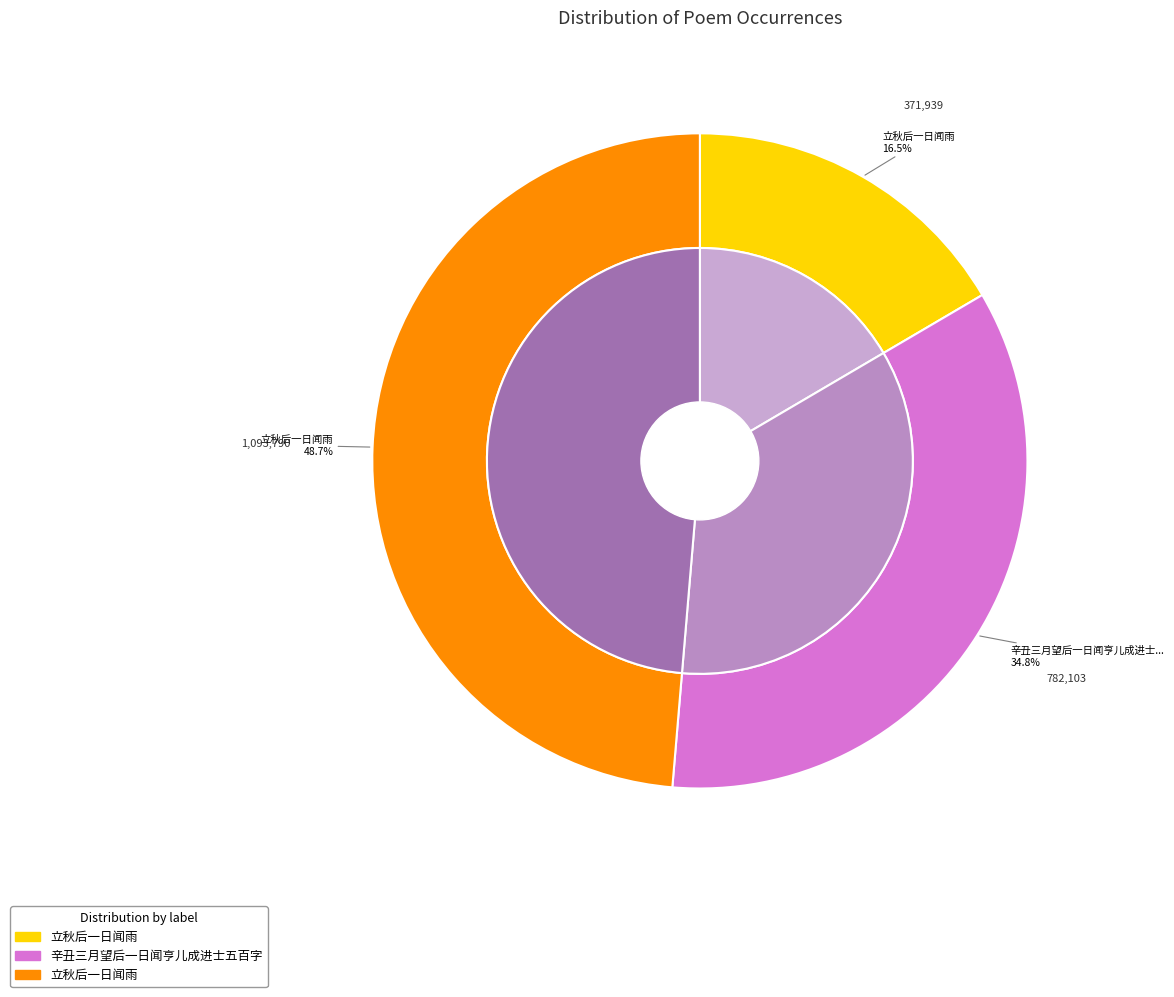

Which slice is the smallest?

立秋后一日闻雨